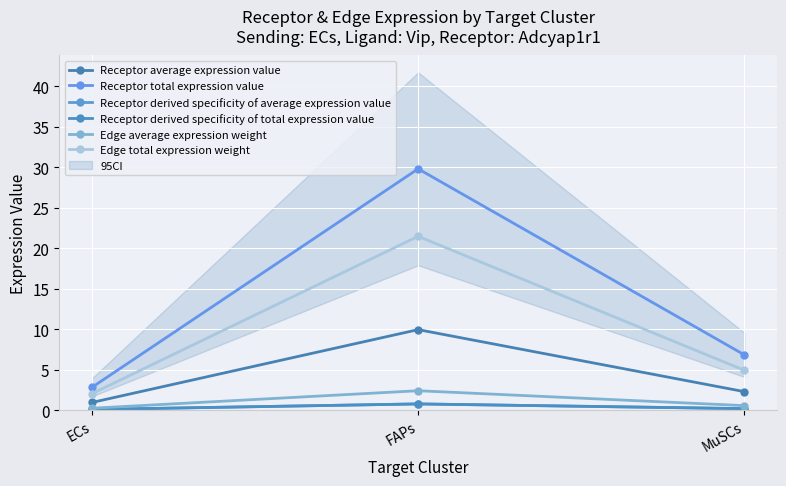

Reading left to right, transcribe all the data shown in this chart.

Receptor average expression value: ECs=0.9	FAPs=9.9	MuSCs=2.3
Receptor total expression value: ECs=2.8	FAPs=29.8	MuSCs=6.8
Receptor derived specificity of average expression value: ECs=0.1	FAPs=0.8	MuSCs=0.2
Receptor derived specificity of total expression value: ECs=0.1	FAPs=0.8	MuSCs=0.2
Edge average expression weight: ECs=0.2	FAPs=2.4	MuSCs=0.5
Edge total expression weight: ECs=2.0	FAPs=21.5	MuSCs=4.9